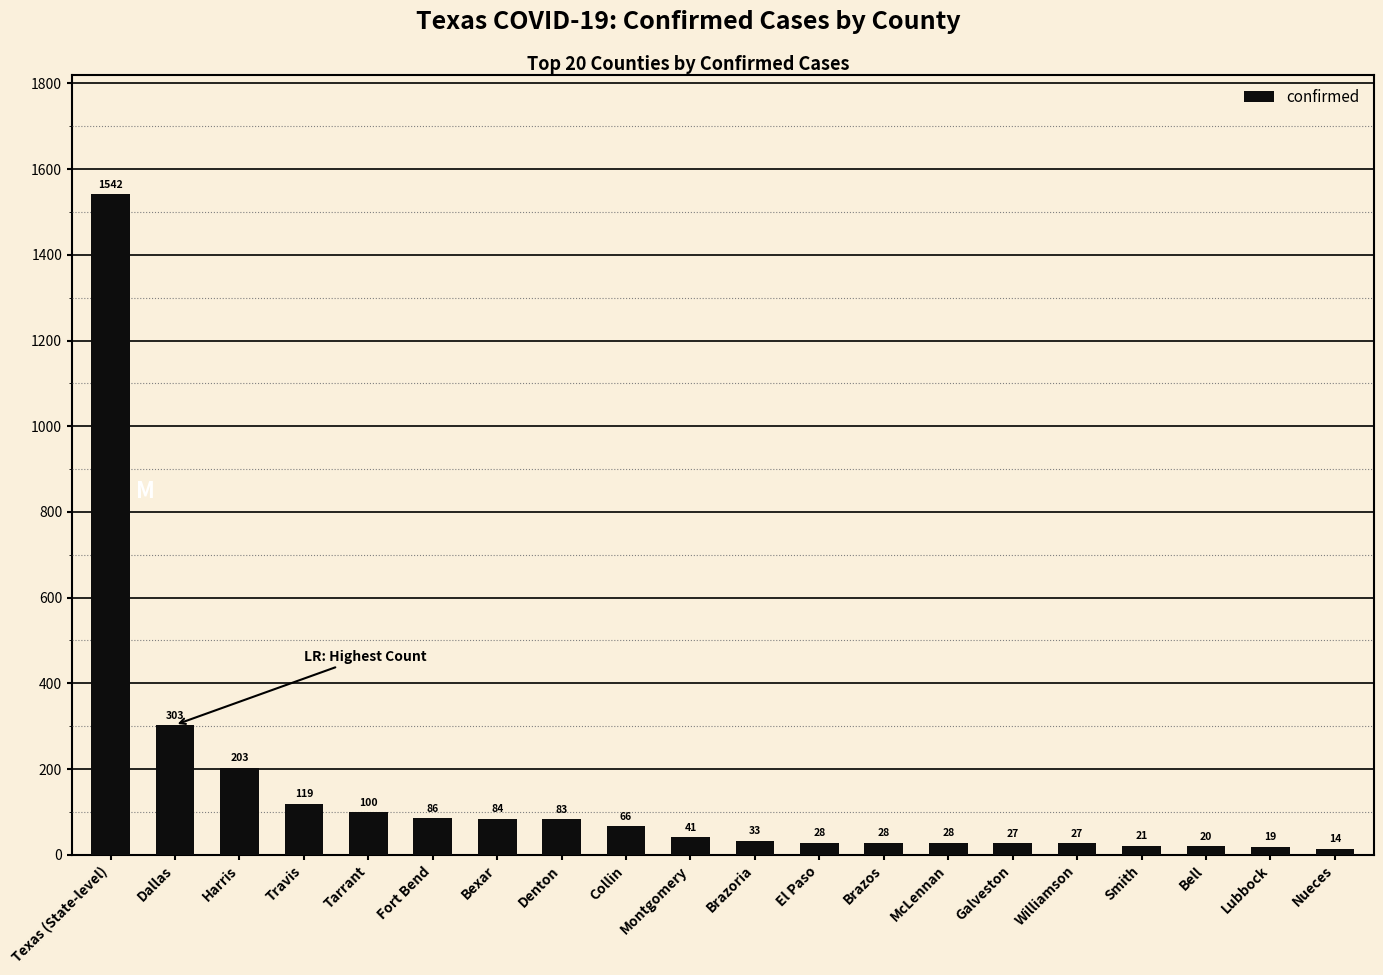

At which label is the value closest to 778?

Dallas